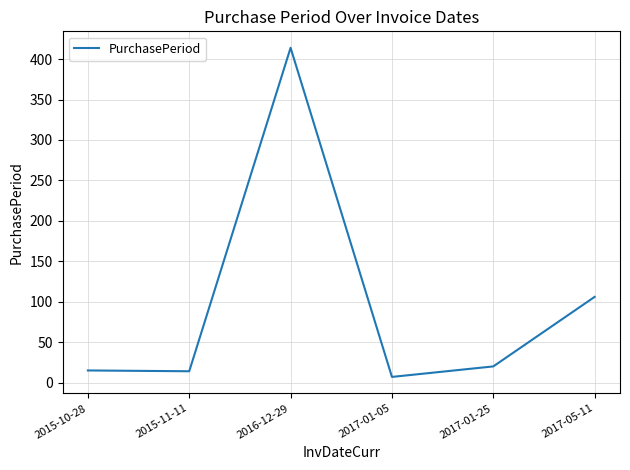

At which category does the data reach its first local peak?

2016-12-29